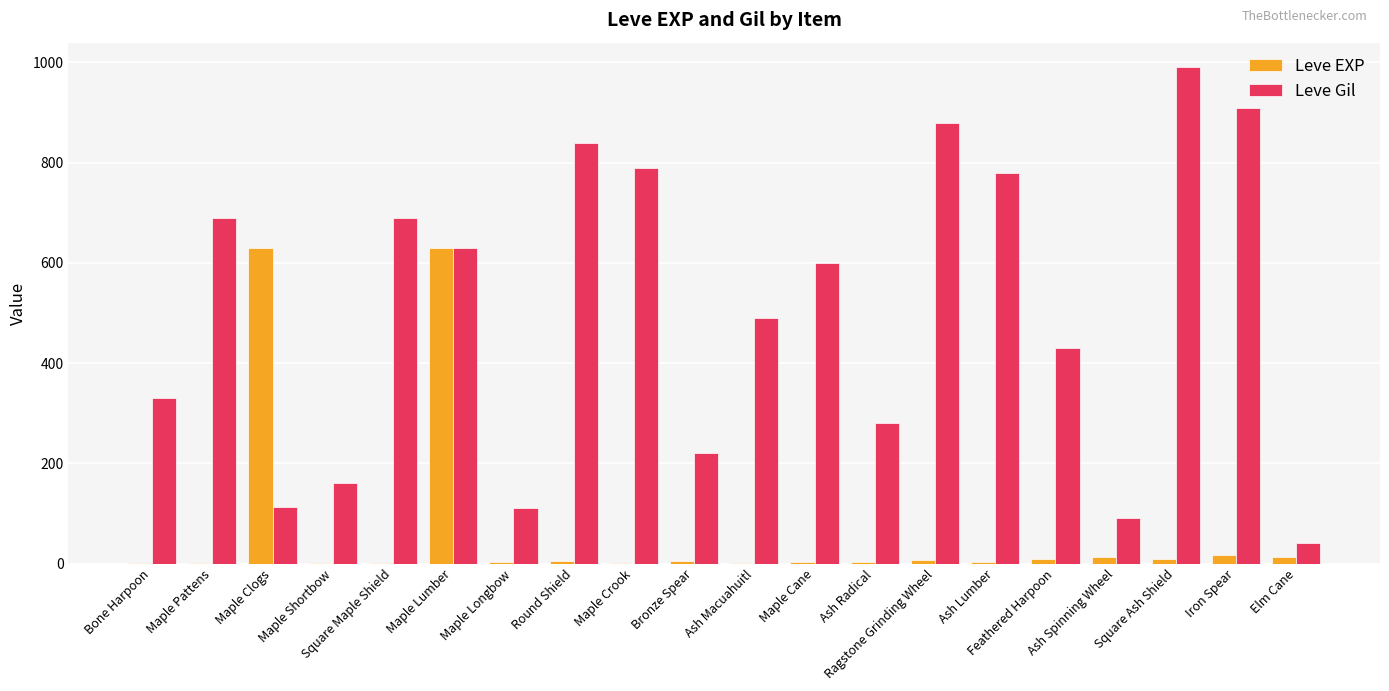

How many groups of bars are there?

20